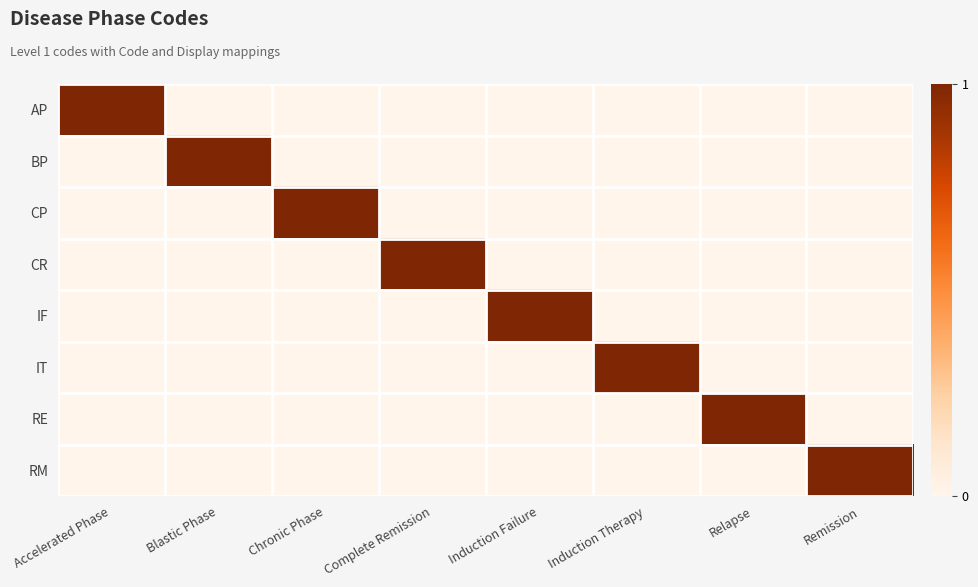

Reading right to left, list all the values displayed in this chart.

AP: Remission=0	Relapse=0	Induction Therapy=0	Induction Failure=0	Complete Remission=0	Chronic Phase=0	Blastic Phase=0	Accelerated Phase=1
BP: Remission=0	Relapse=0	Induction Therapy=0	Induction Failure=0	Complete Remission=0	Chronic Phase=0	Blastic Phase=1	Accelerated Phase=0
CP: Remission=0	Relapse=0	Induction Therapy=0	Induction Failure=0	Complete Remission=0	Chronic Phase=1	Blastic Phase=0	Accelerated Phase=0
CR: Remission=0	Relapse=0	Induction Therapy=0	Induction Failure=0	Complete Remission=1	Chronic Phase=0	Blastic Phase=0	Accelerated Phase=0
IF: Remission=0	Relapse=0	Induction Therapy=0	Induction Failure=1	Complete Remission=0	Chronic Phase=0	Blastic Phase=0	Accelerated Phase=0
IT: Remission=0	Relapse=0	Induction Therapy=1	Induction Failure=0	Complete Remission=0	Chronic Phase=0	Blastic Phase=0	Accelerated Phase=0
RE: Remission=0	Relapse=1	Induction Therapy=0	Induction Failure=0	Complete Remission=0	Chronic Phase=0	Blastic Phase=0	Accelerated Phase=0
RM: Remission=1	Relapse=0	Induction Therapy=0	Induction Failure=0	Complete Remission=0	Chronic Phase=0	Blastic Phase=0	Accelerated Phase=0